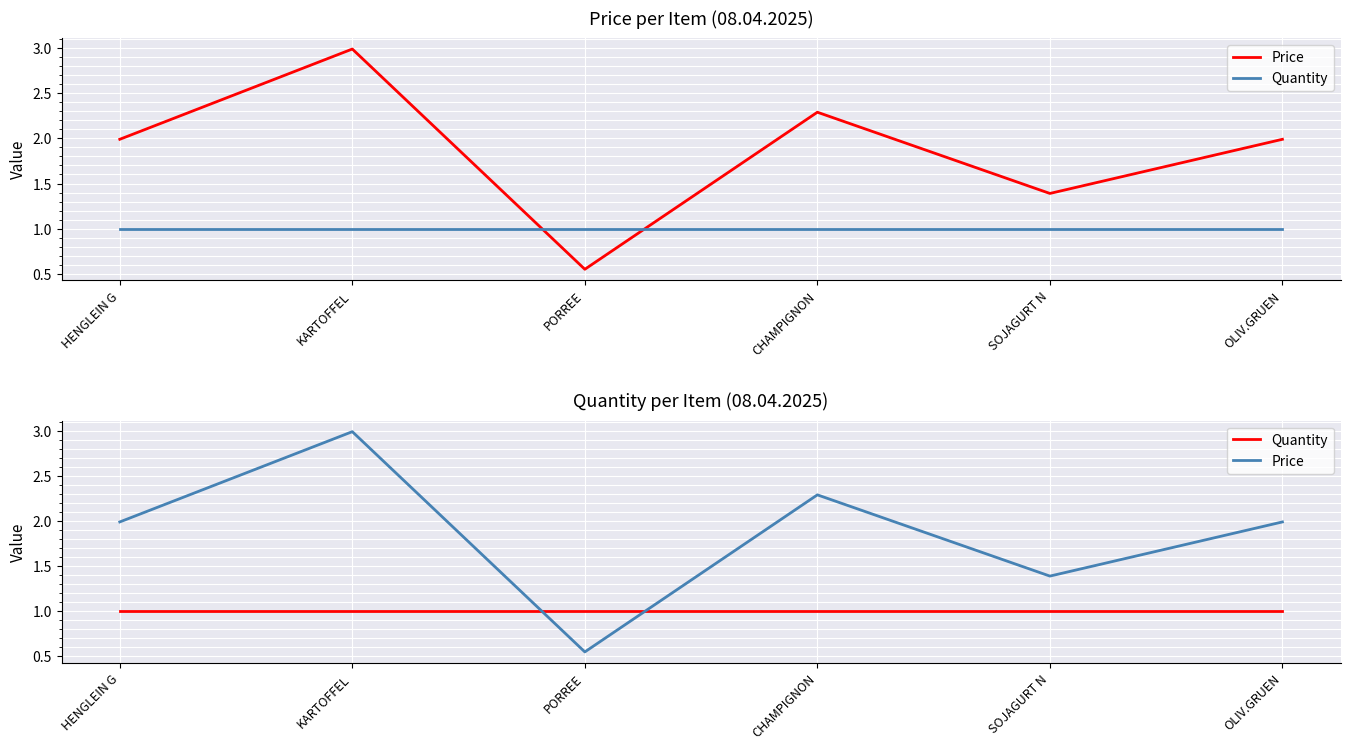

True or false: Quantity has more than 1 points higher than both neighbors.

False